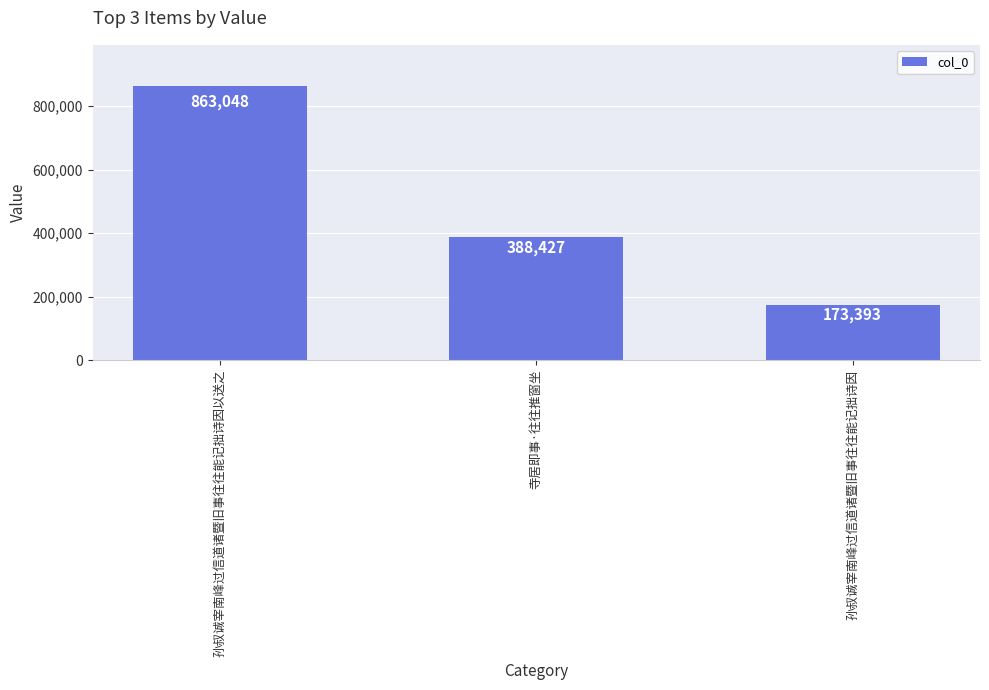

Count the values in the range 173393 to 863048.

3